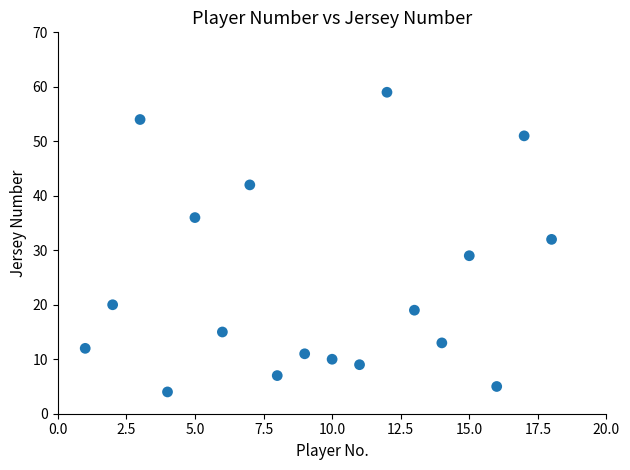

What Y value in the scatter plot is closest to 31?

32